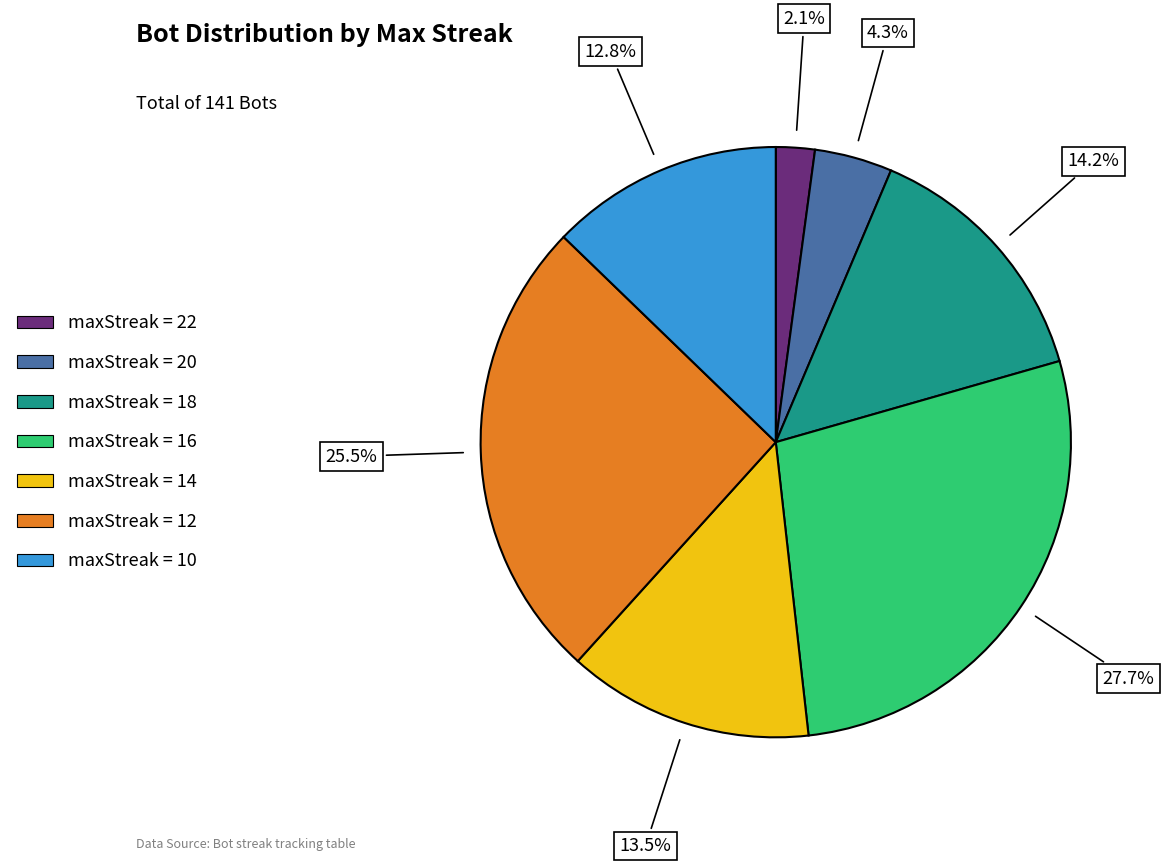

Is there any slice that represents more than half of the pie?

No